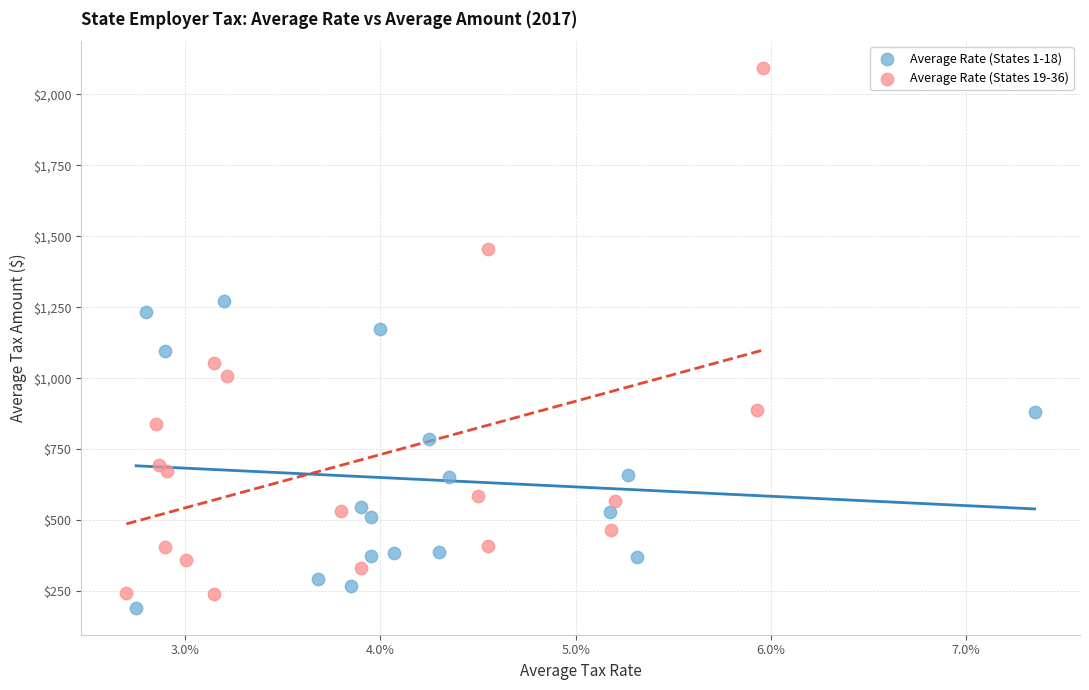

Which series has the largest Y range (max minus min)?

Average Rate (States 19-36)